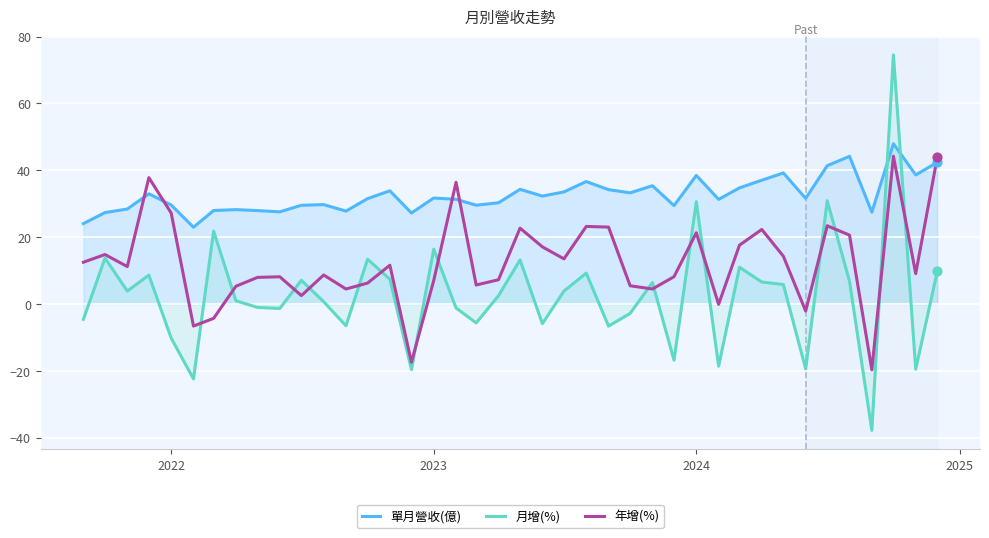

Rank the series by their average value, from highest to lowest.

單月營收(億), 年增(%), 月增(%)